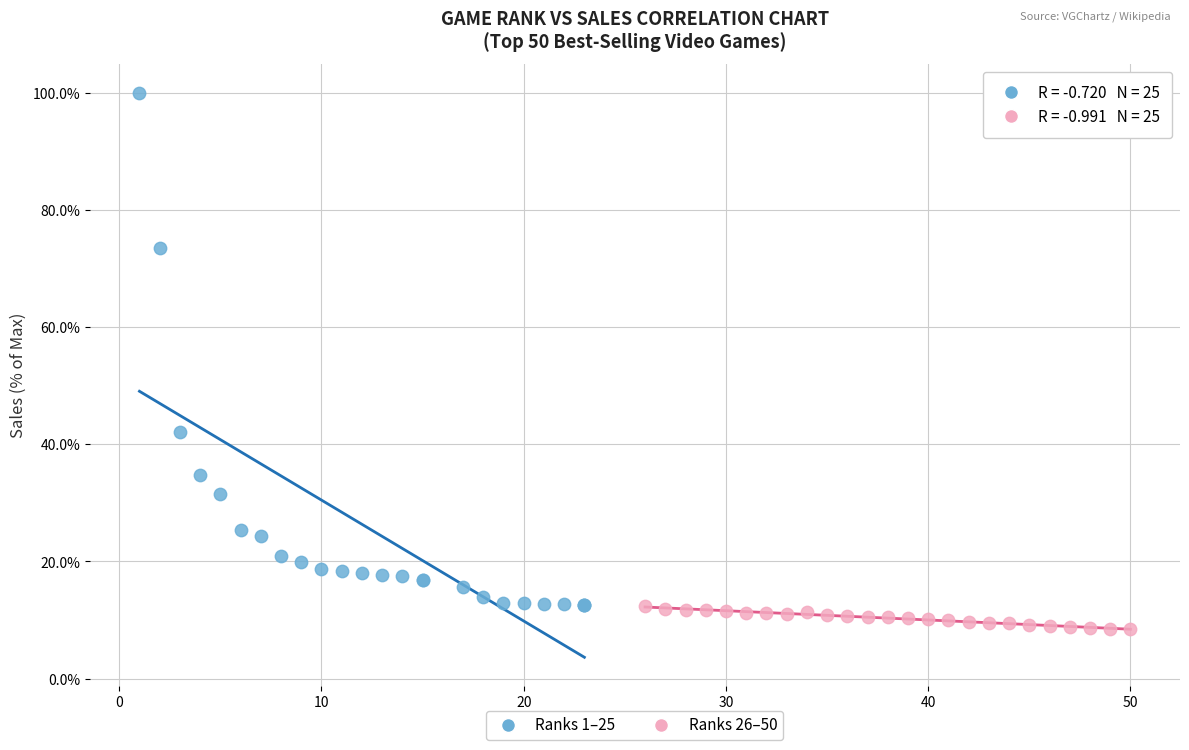

Which series reaches the minimum Y coordinate?

Ranks 26–50